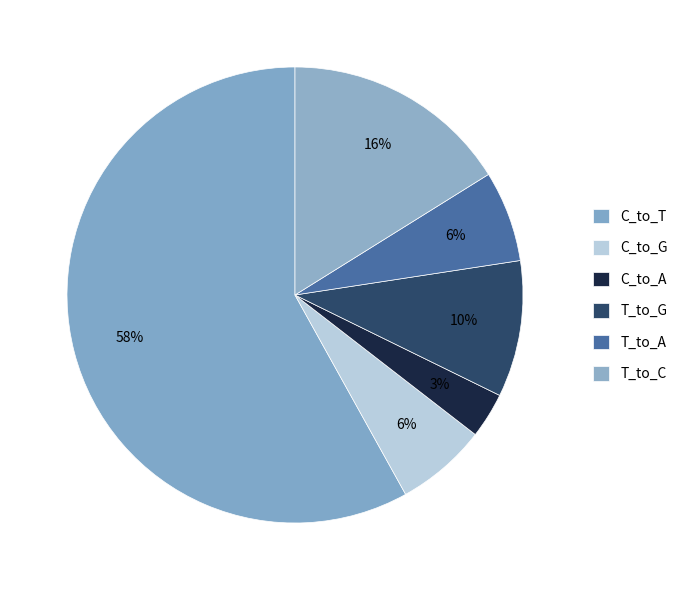

The C_to_T slice represents 58% of the pie. True or false?

True